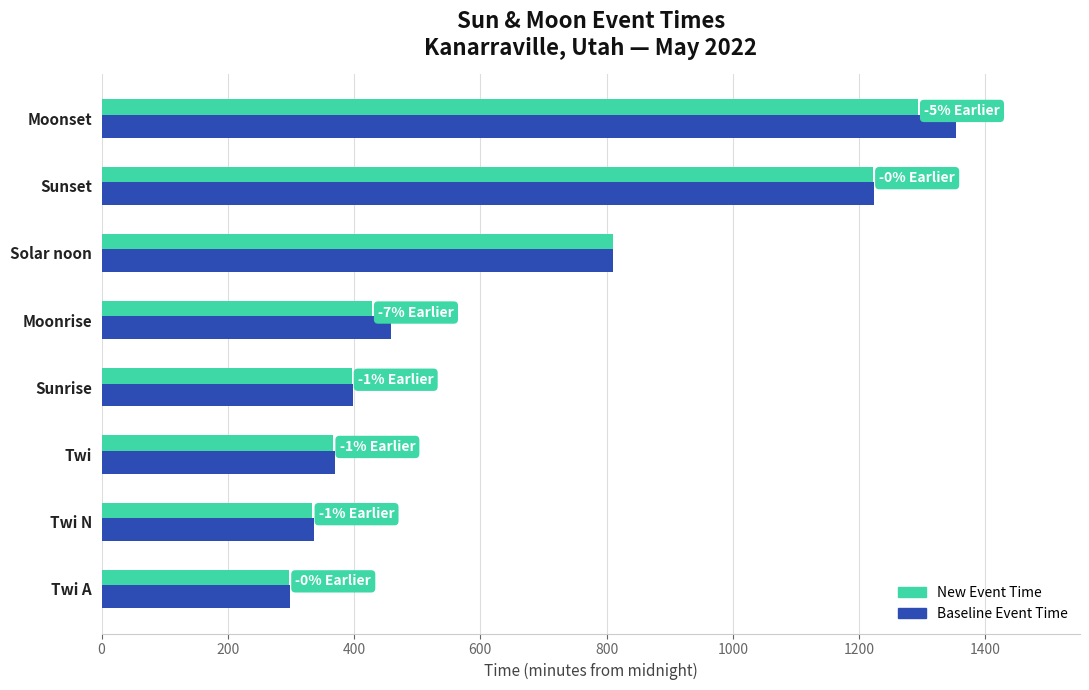

What is the spread (max minus min) of values at Moonrise?

31